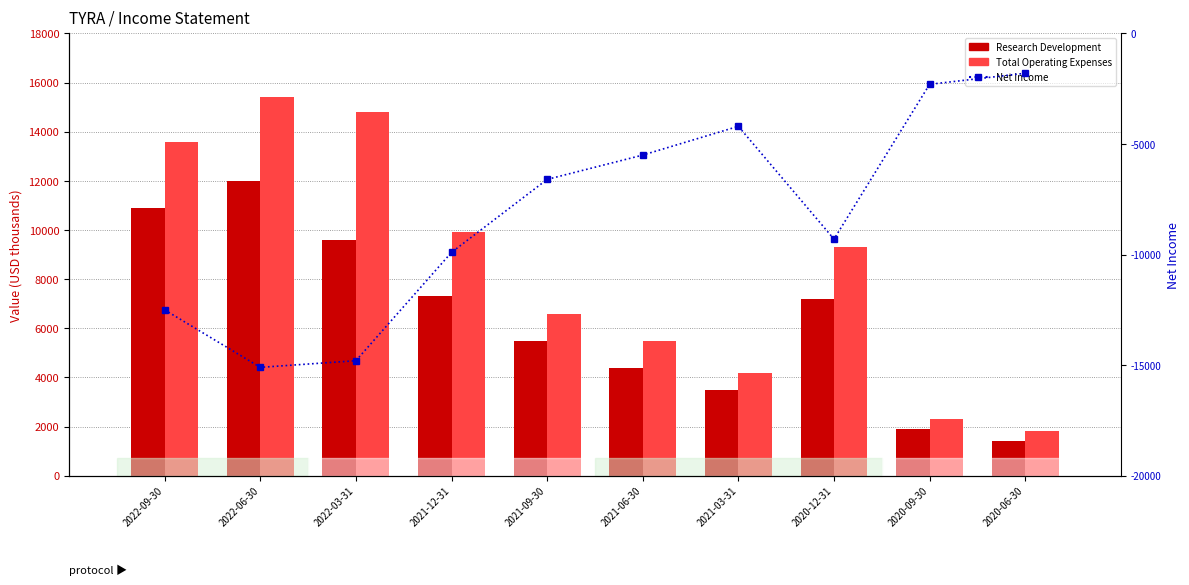

At which category is the sum across all series the highest?

2022-06-30